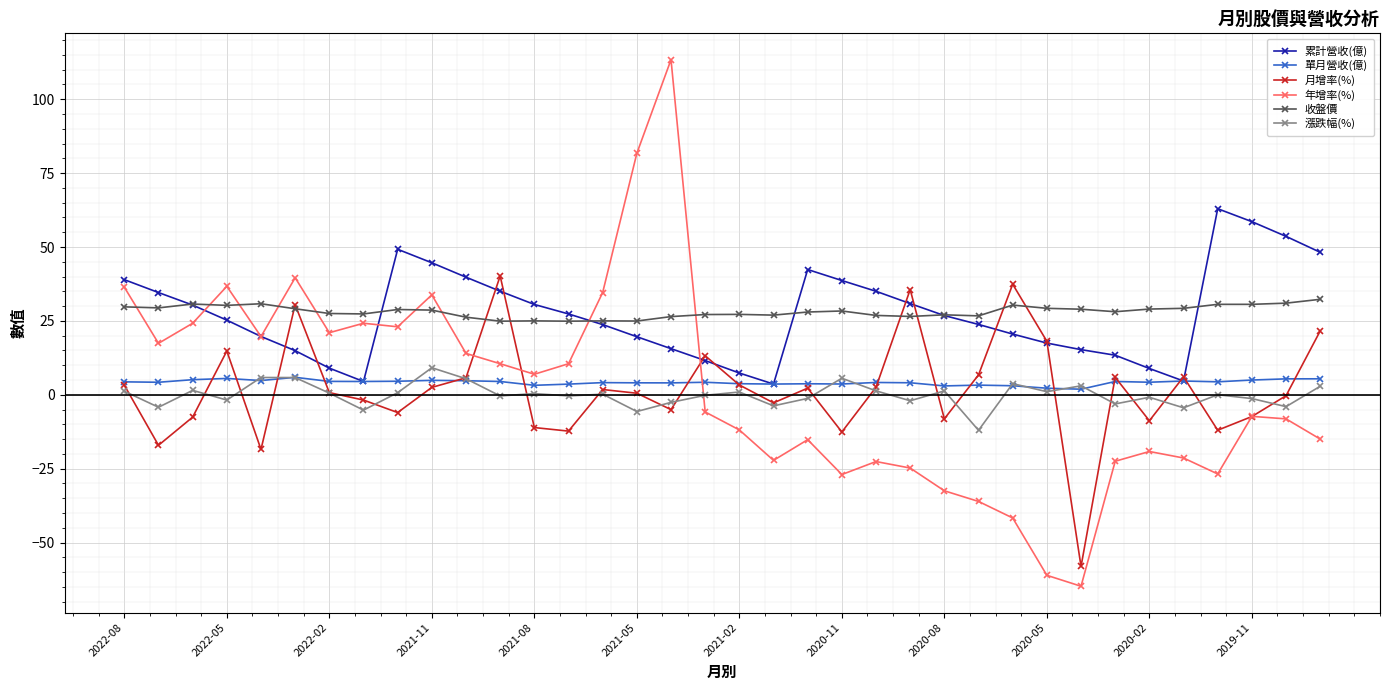

Which series has the widest spread of values?

年增率(%)